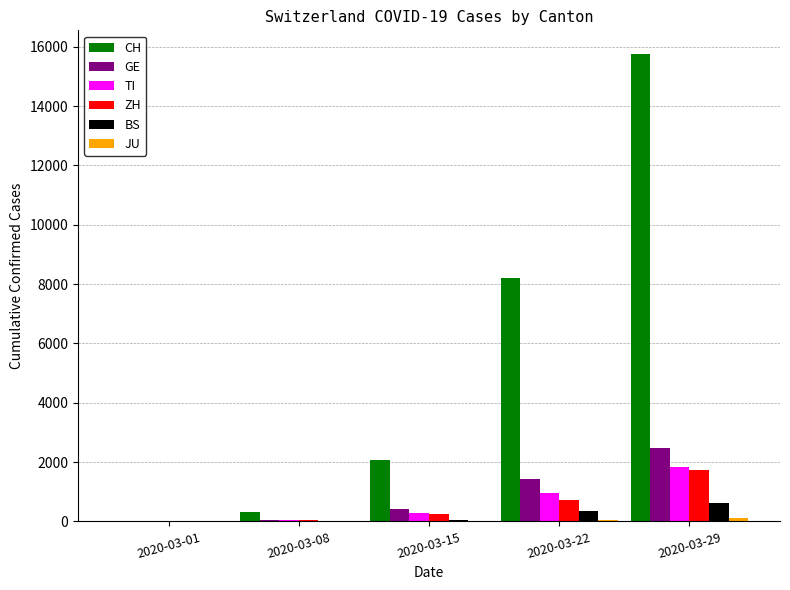

At which category is the sum across all series the highest?

2020-03-29